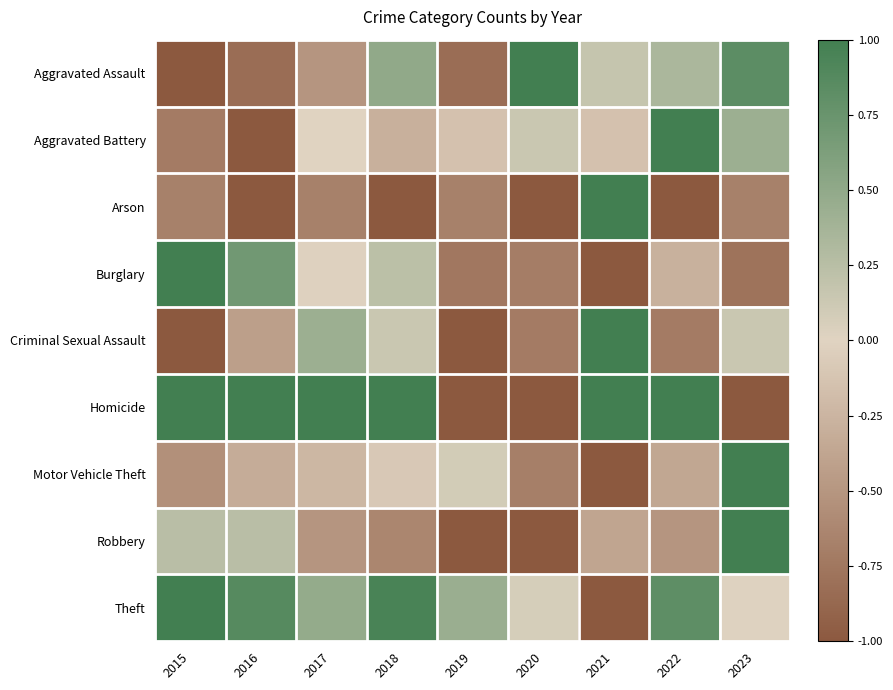

Which label corresponds to the largest value in the chart?

2015